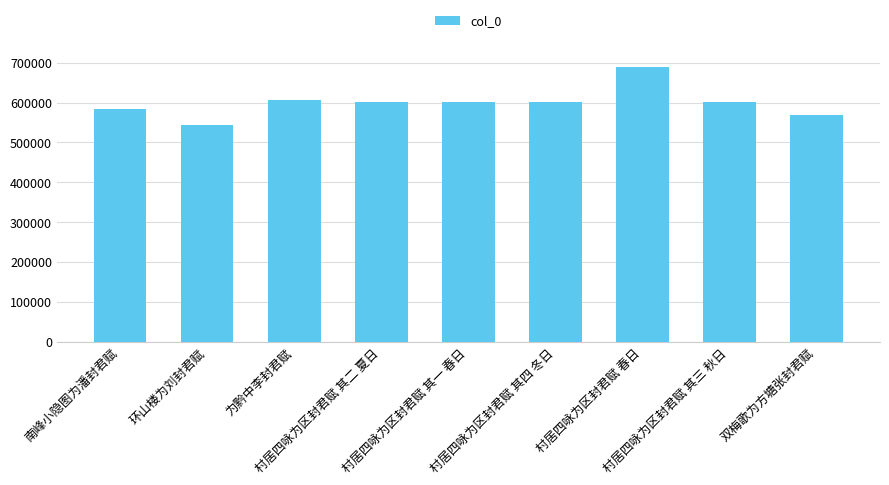

At which label does the data first exceed 601332?

为黔中李封君赋